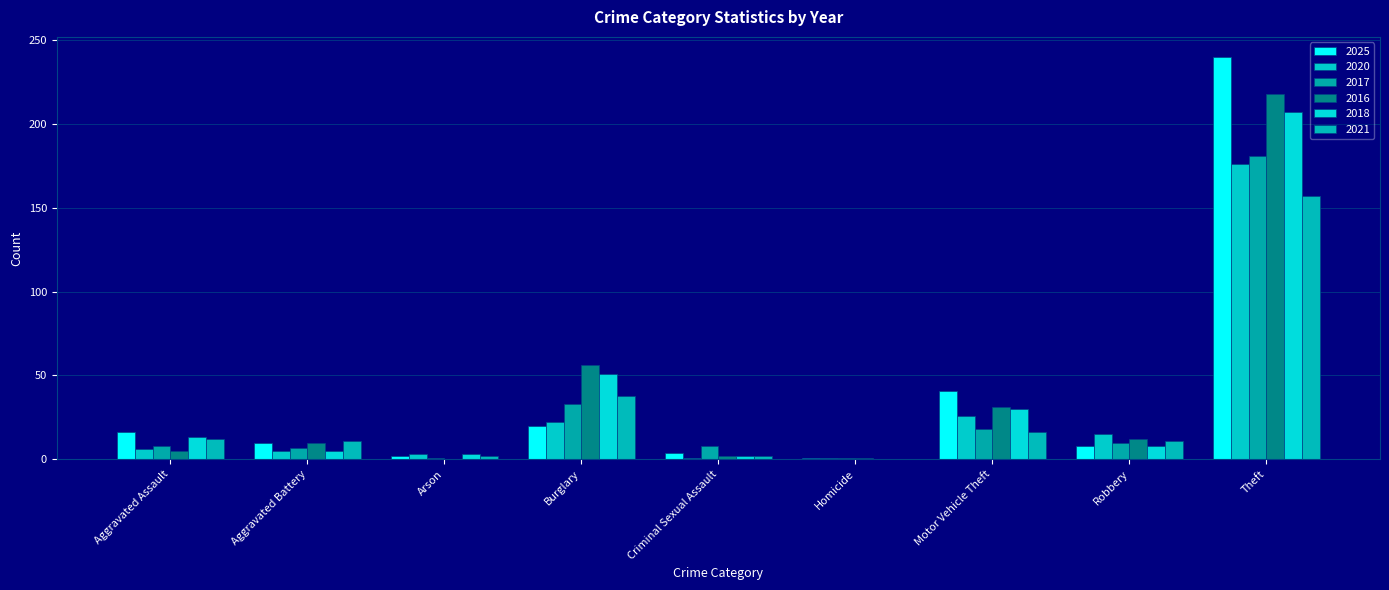

How many distinct data groups are displayed?

6